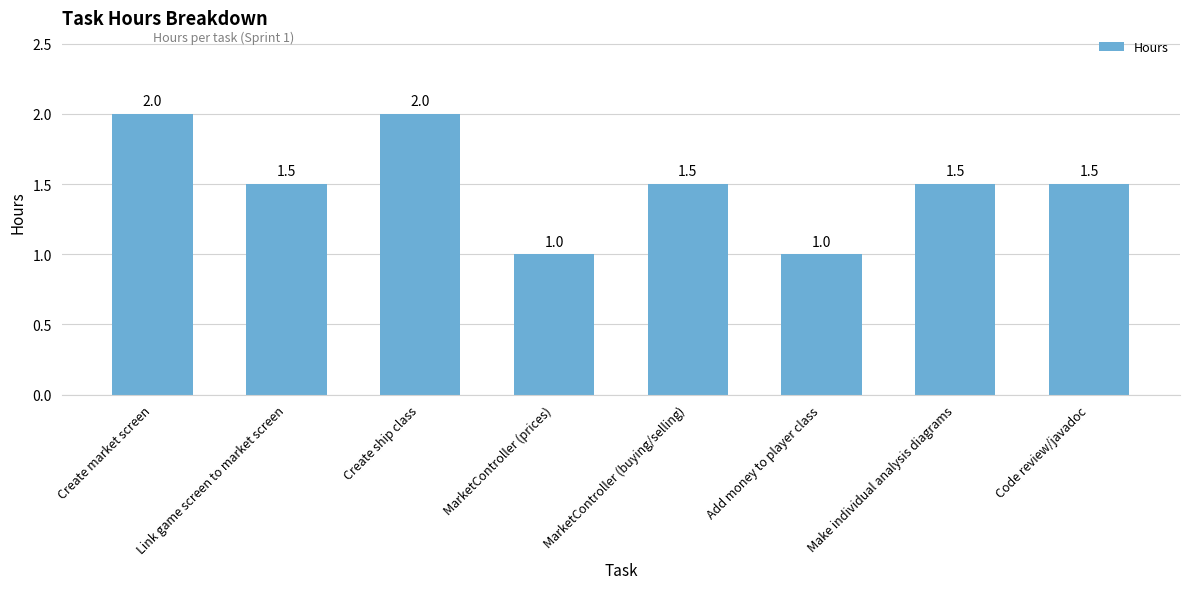

What is the change in value from Create market screen to Code review/javadoc?

-0.5